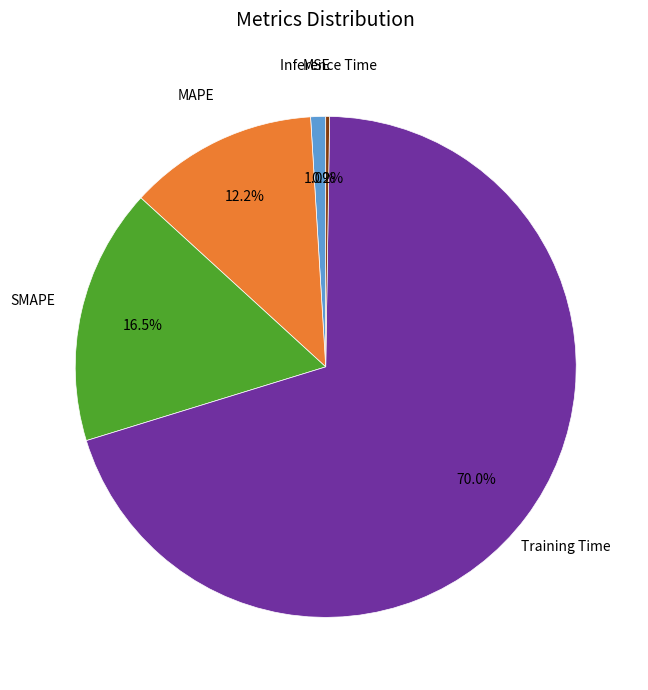

Is there a majority slice in this chart?

Yes